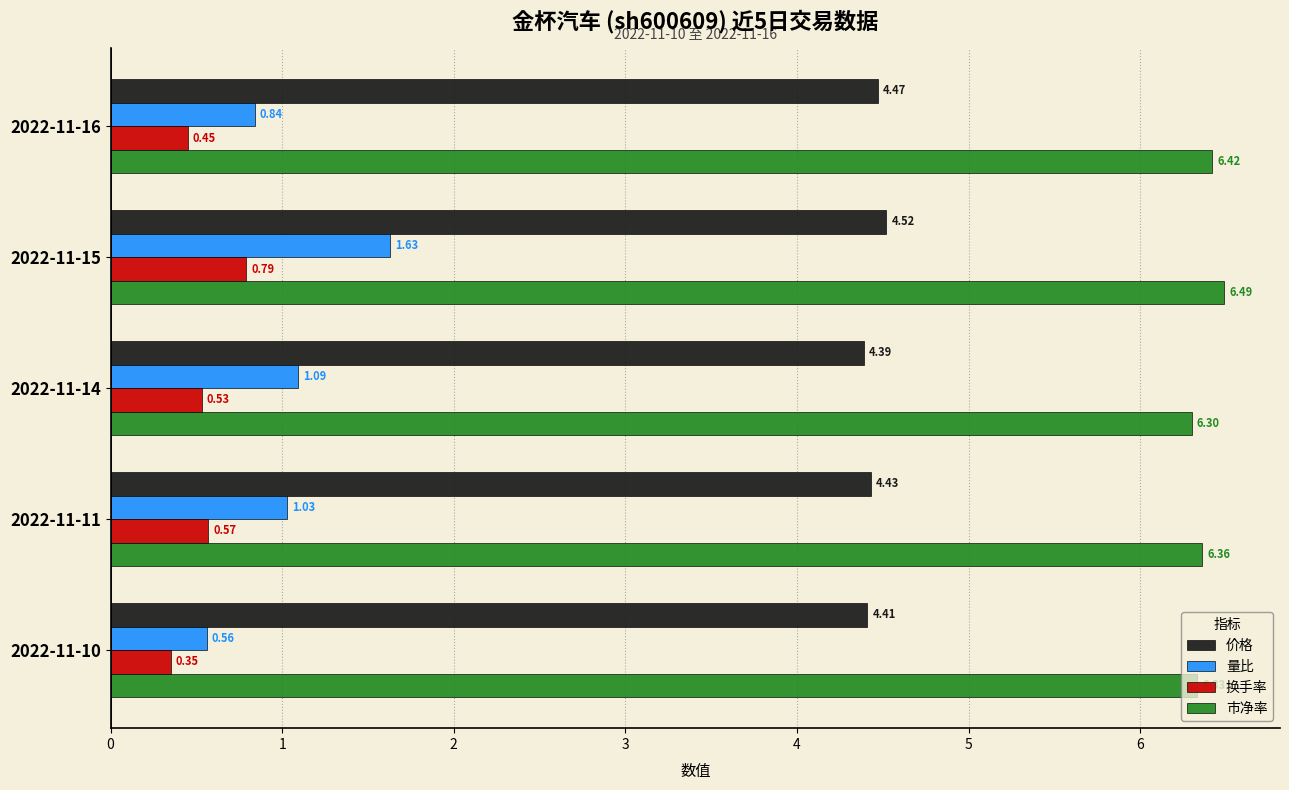

Which series has the largest total across all categories?

市净率